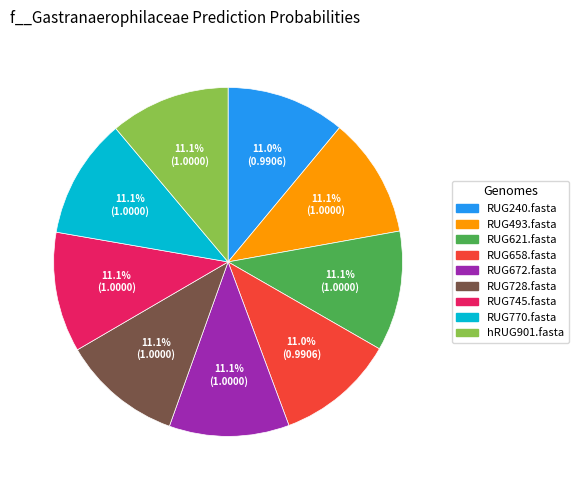

Does RUG658.fasta account for over 50% of the chart?

No